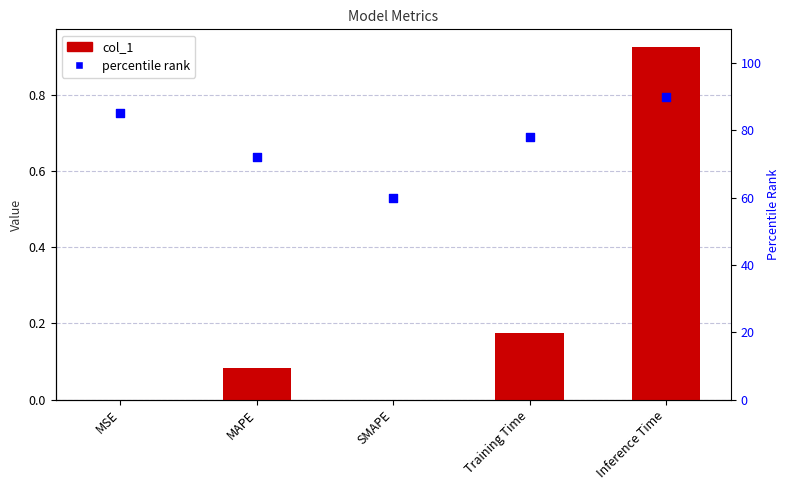

Is the value of percentile rank at MAPE greater than the value of col_1 at SMAPE?

Yes